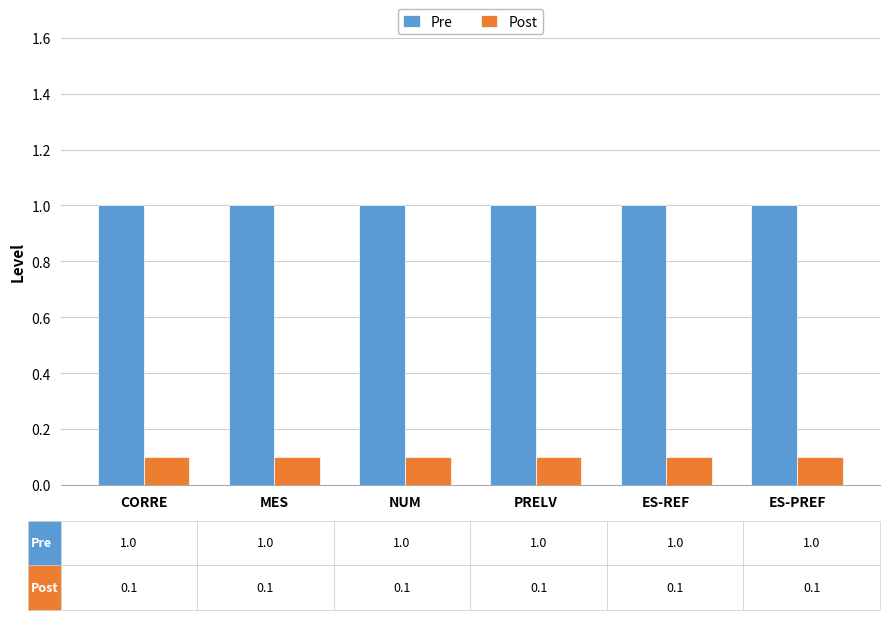

Reading right to left, extract all data points from this chart.

Pre: ES-PREF=1.0	ES-REF=1.0	PRELV=1.0	NUM=1.0	MES=1.0	CORRE=1.0
Post: ES-PREF=0.1	ES-REF=0.1	PRELV=0.1	NUM=0.1	MES=0.1	CORRE=0.1